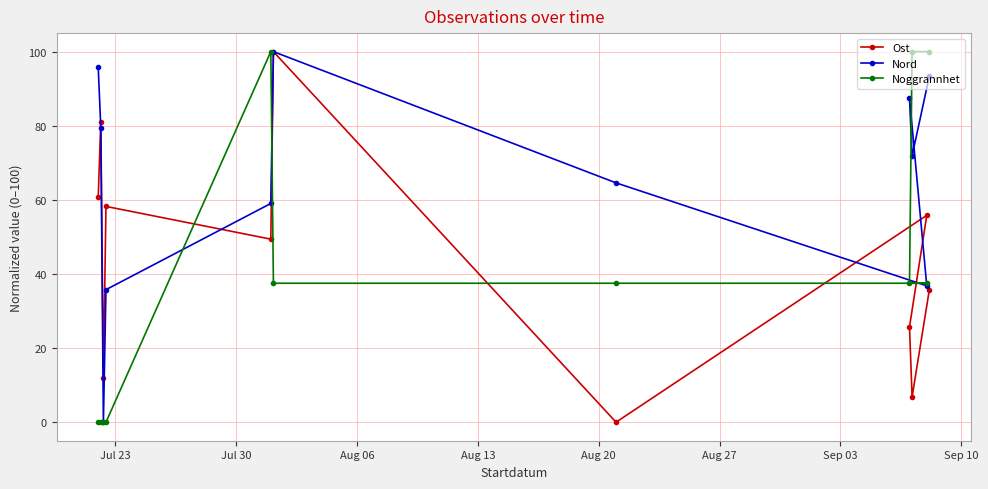

What is the sum of all Nord values?

724.3